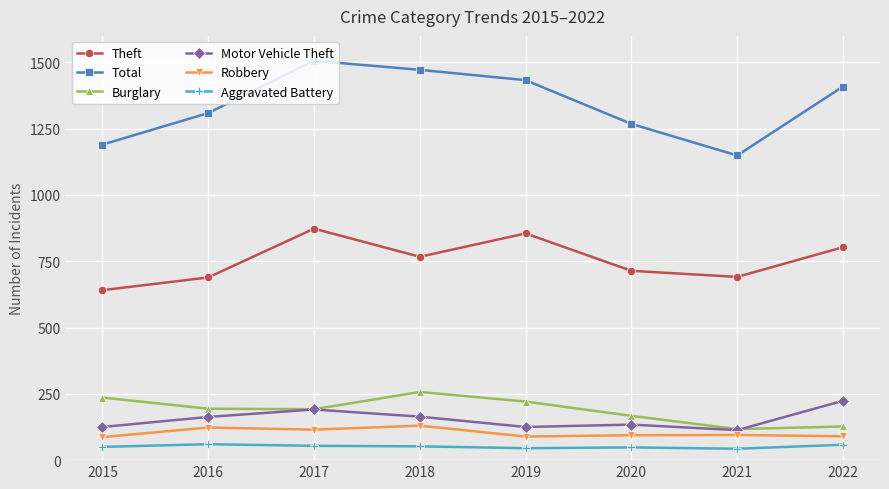

How many values in the Theft series are below 767?

4